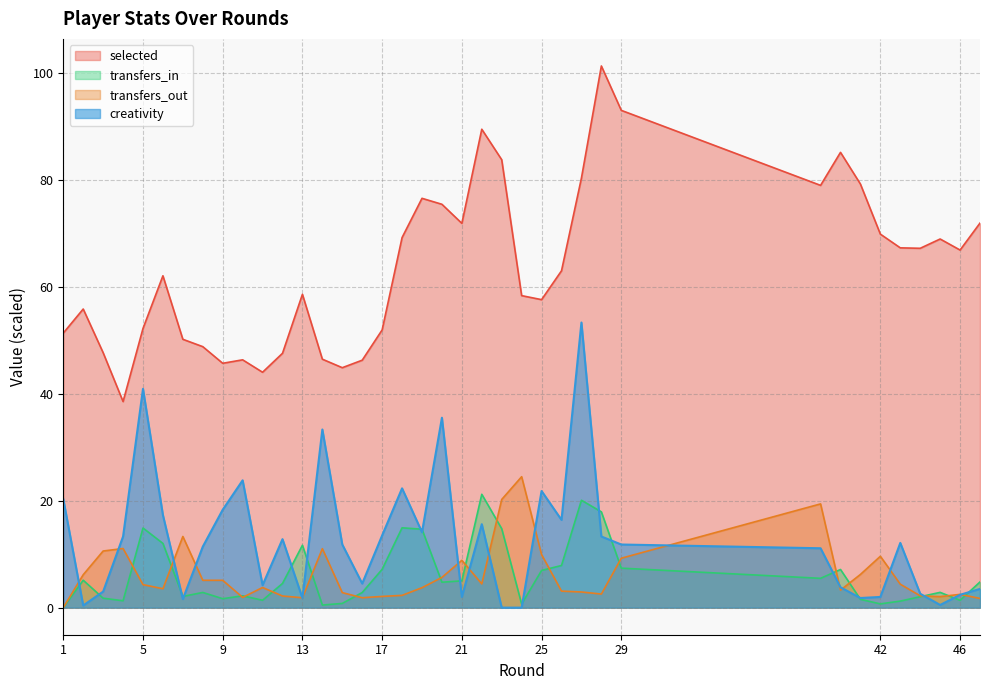

Rank the series at 3 from highest to lowest value.

selected, transfers_out, creativity, transfers_in